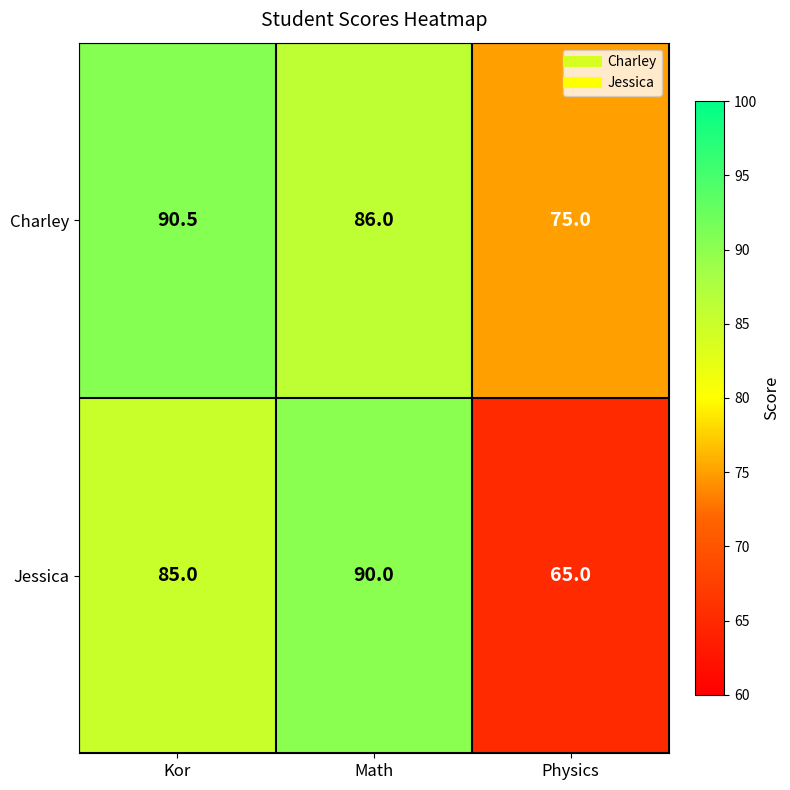

Count the Jessica values in the range 65 to 90.

3